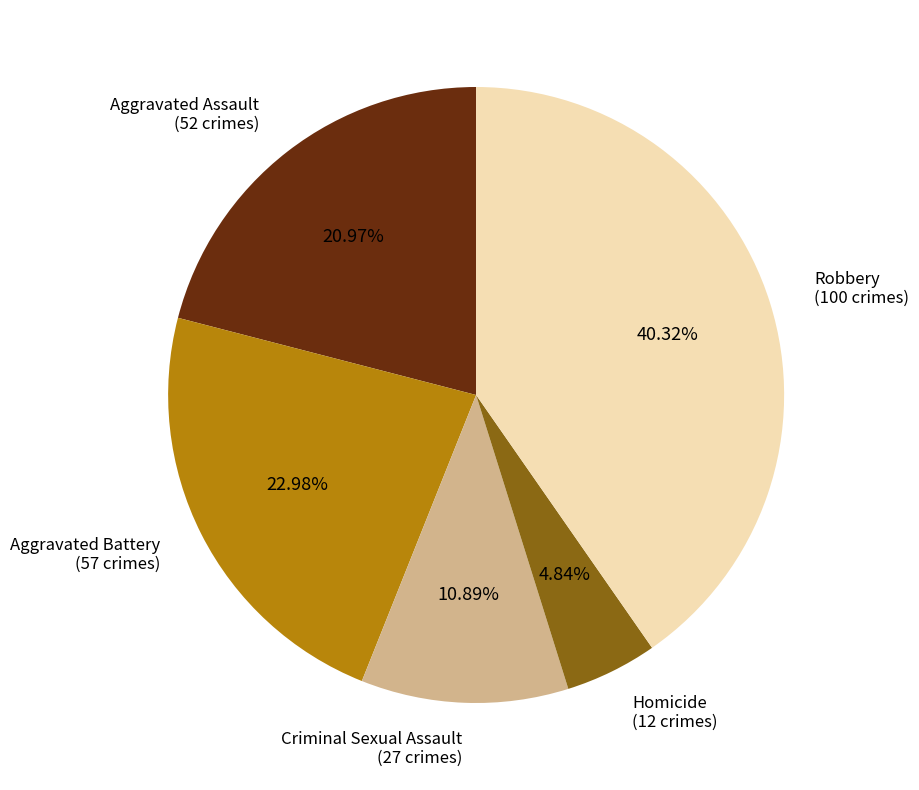

How many segments does this pie chart have?

5